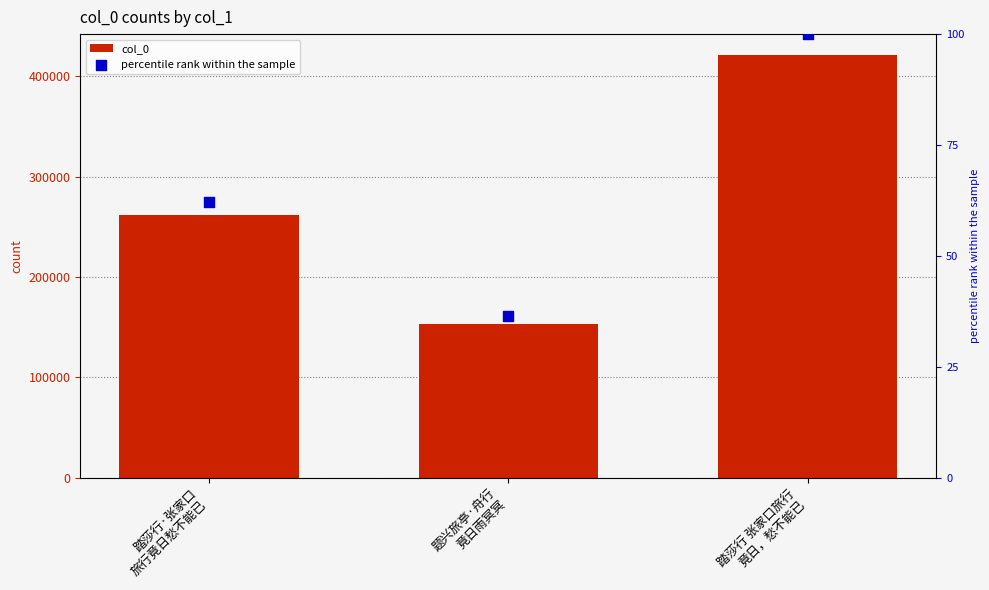

What is the total value across all series at 题兴旅亭·舟行
竟日雨冥冥?

153703.5